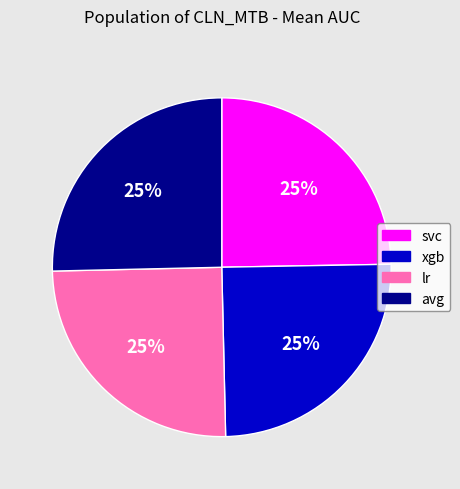

Is it true that xgb is 17% of the pie?

False